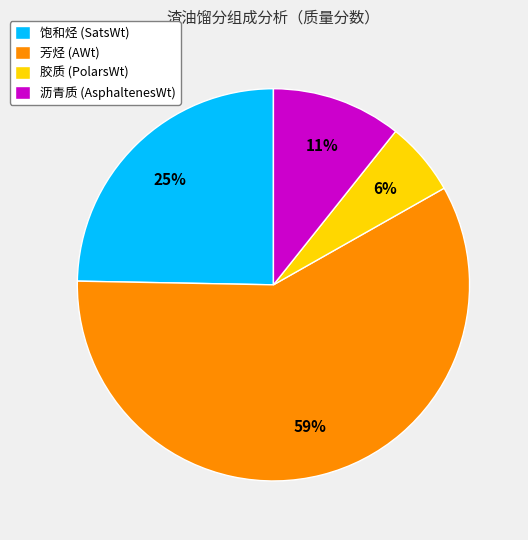

Which slice is the largest?

芳烃 (AWt)